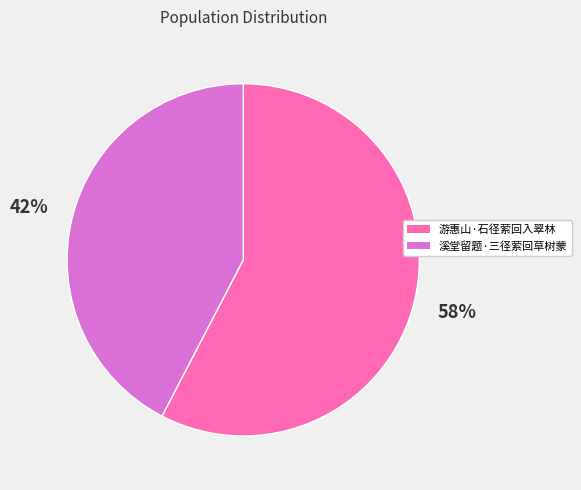

Is there a majority slice in this chart?

Yes